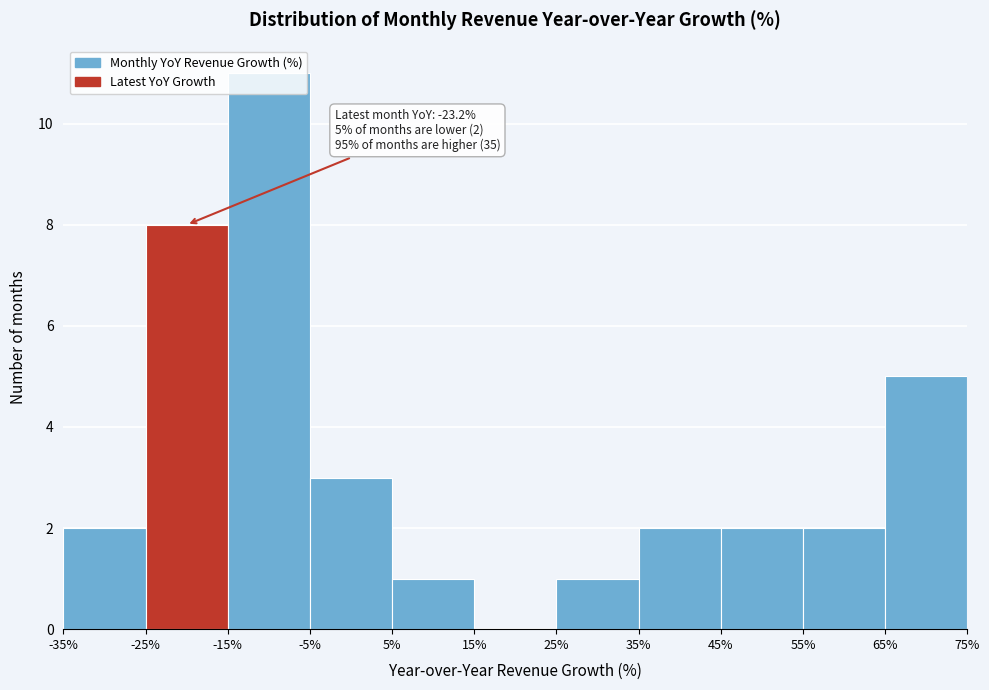

Which range on the x-axis has the tallest bar?

-15% to -5%